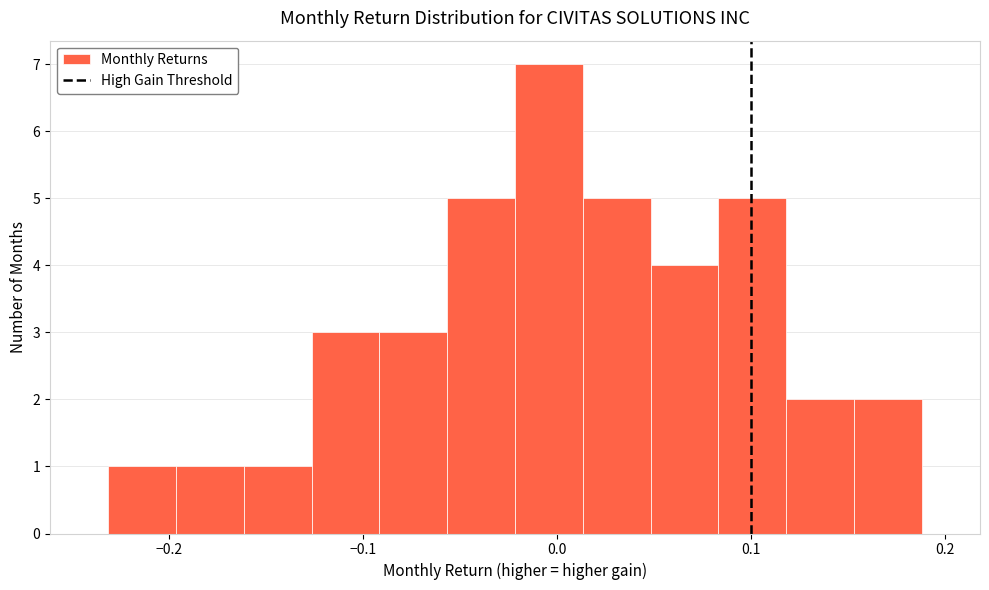

Around what value on the x-axis is the tallest bar? Give the approximate position of its centre, as read against the axis.

0.00